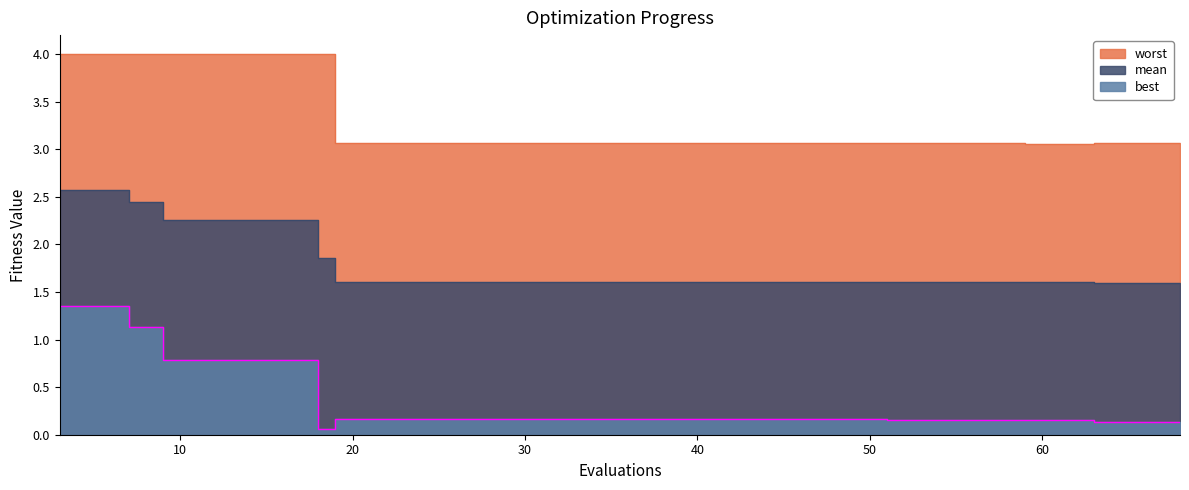

Is the value of best at 59 greater than the value of worst at 59?

No